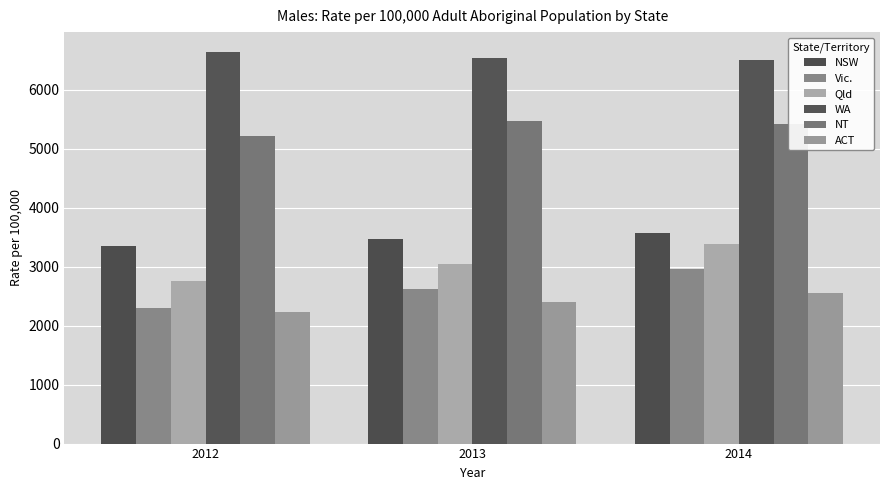

Which series changed the most between 2012 and 2014?

Vic.